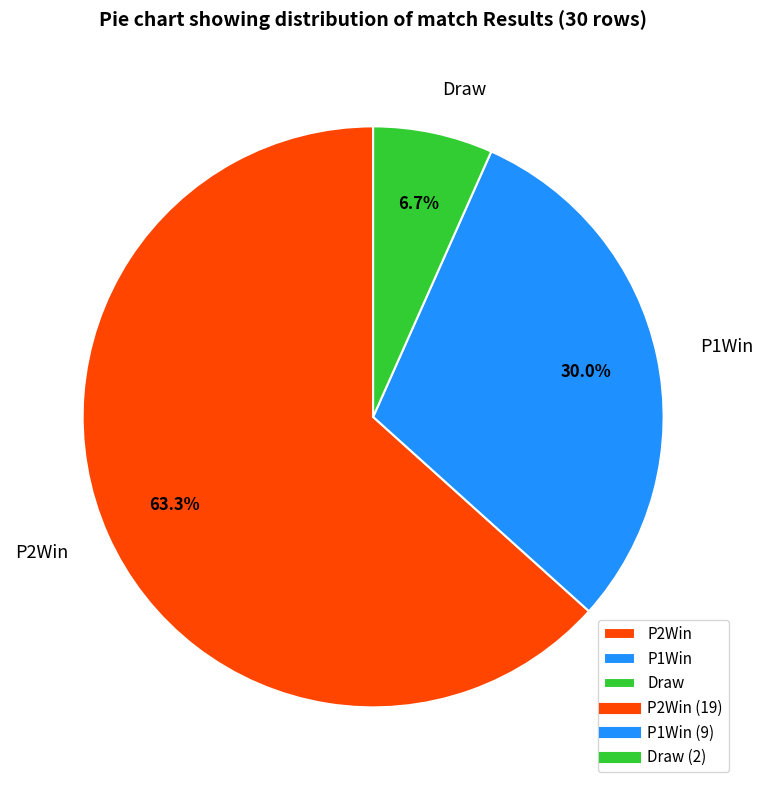

To the nearest percent, what percentage of the pie is P2Win?

63%